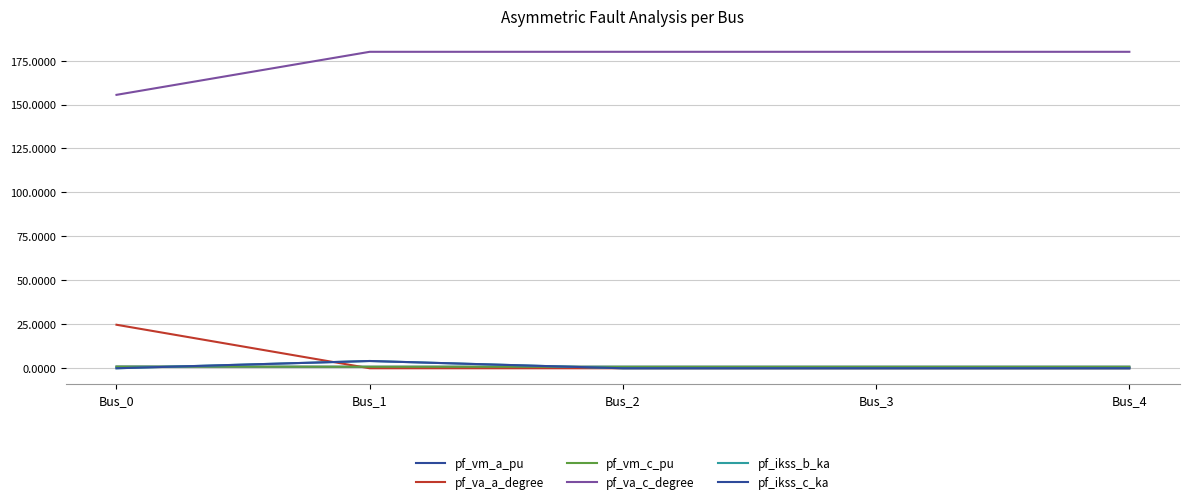

Does the chart display data point markers on the line(s)?

No